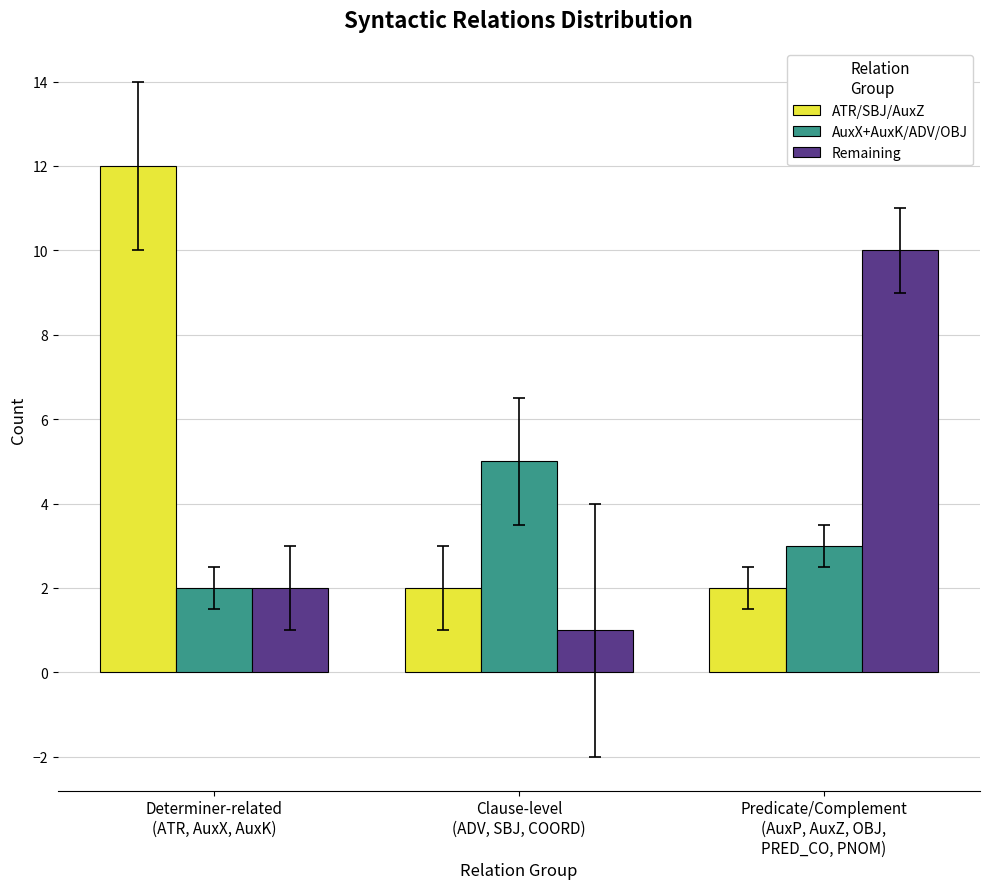

The value of ATR/SBJ/AuxZ at Determiner-related
(ATR, AuxX, AuxK) is 12. True or false?

True